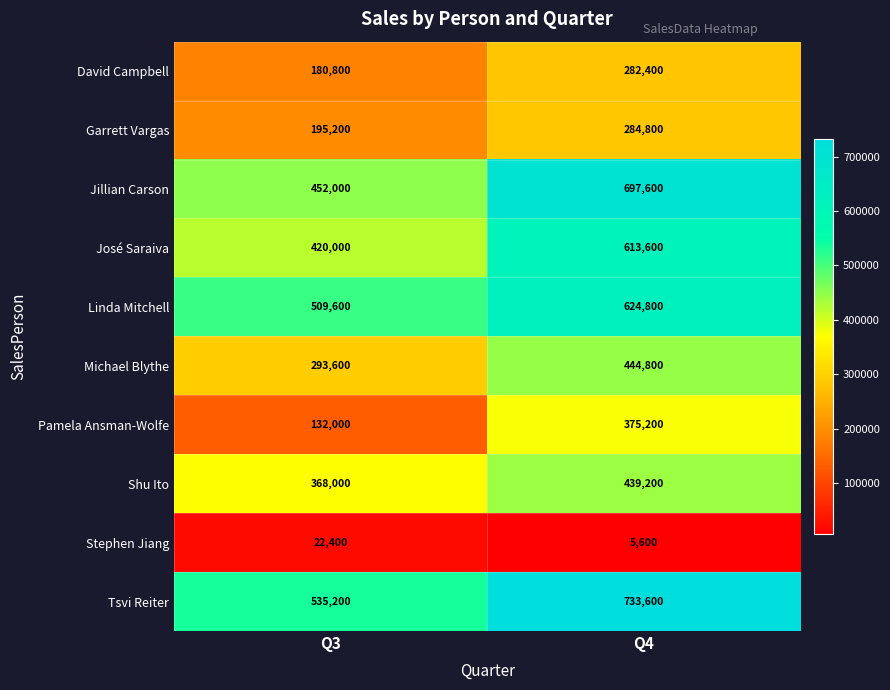

Reading left to right, transcribe all the data shown in this chart.

David Campbell: 180800	282400
Garrett Vargas: 195200	284800
Jillian Carson: 452000	697600
José Saraiva: 420000	613600
Linda Mitchell: 509600	624800
Michael Blythe: 293600	444800
Pamela Ansman-Wolfe: 132000	375200
Shu Ito: 368000	439200
Stephen Jiang: 22400	5600
Tsvi Reiter: 535200	733600